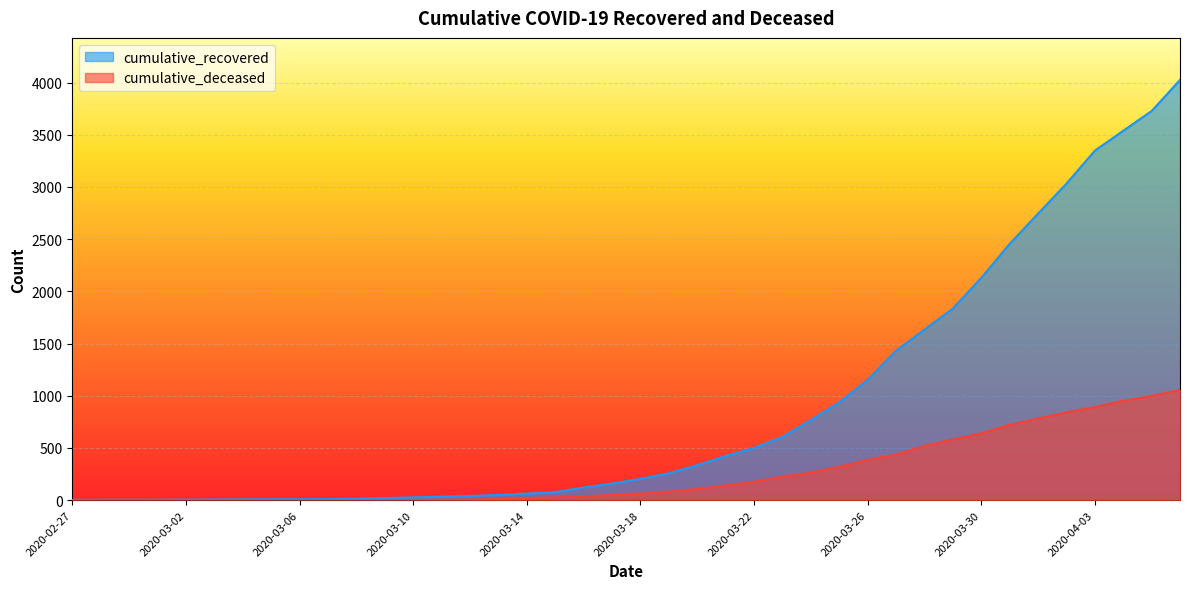

Which series has the largest range (max minus min)?

cumulative_recovered